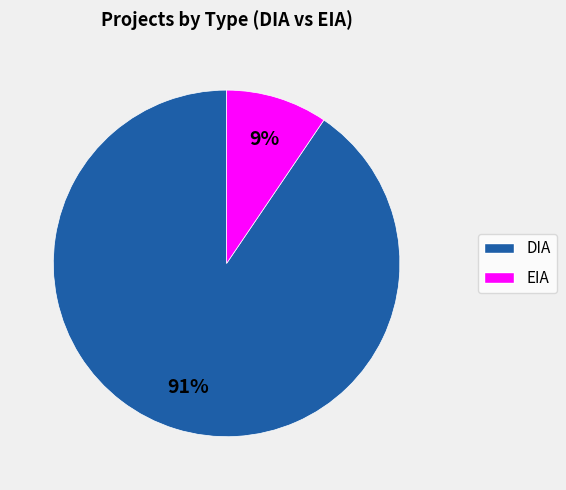

What percentage is the DIA slice, to the nearest percent?

91%